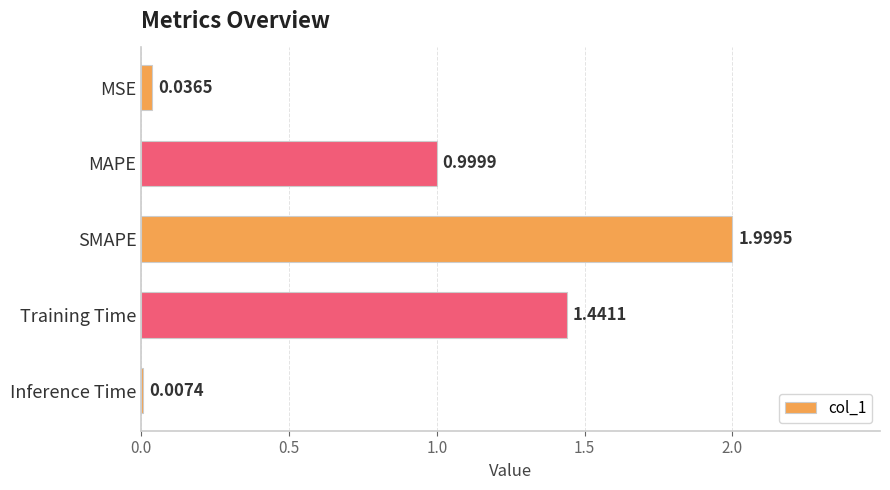

Where is the data nearest to the value 1?

MAPE